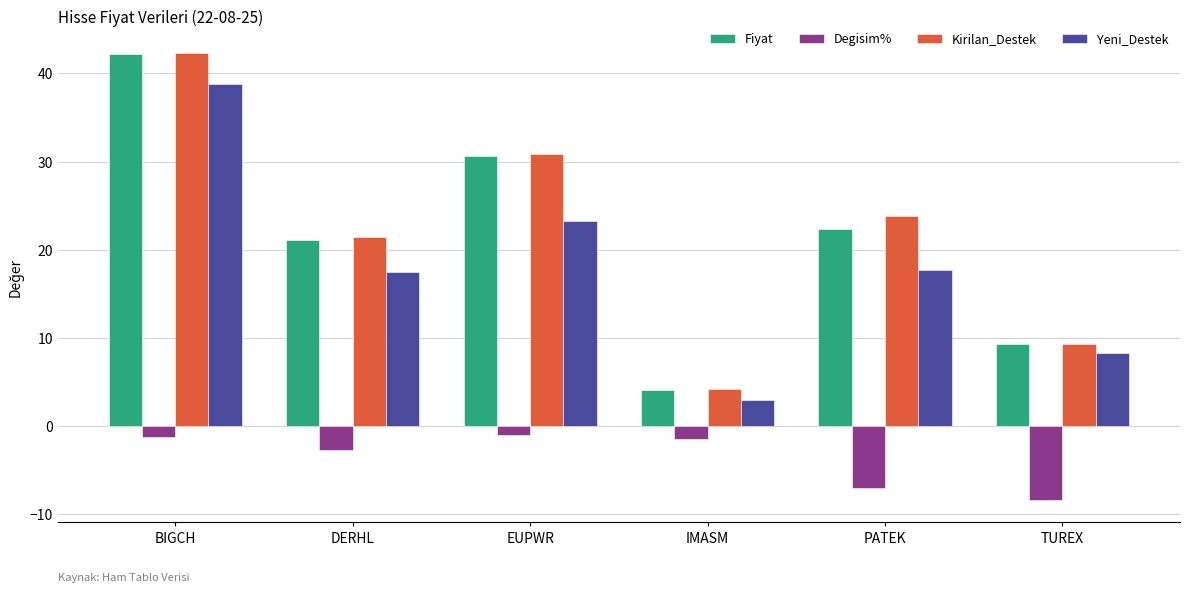

What is the total value across all series at TUREX?

18.7